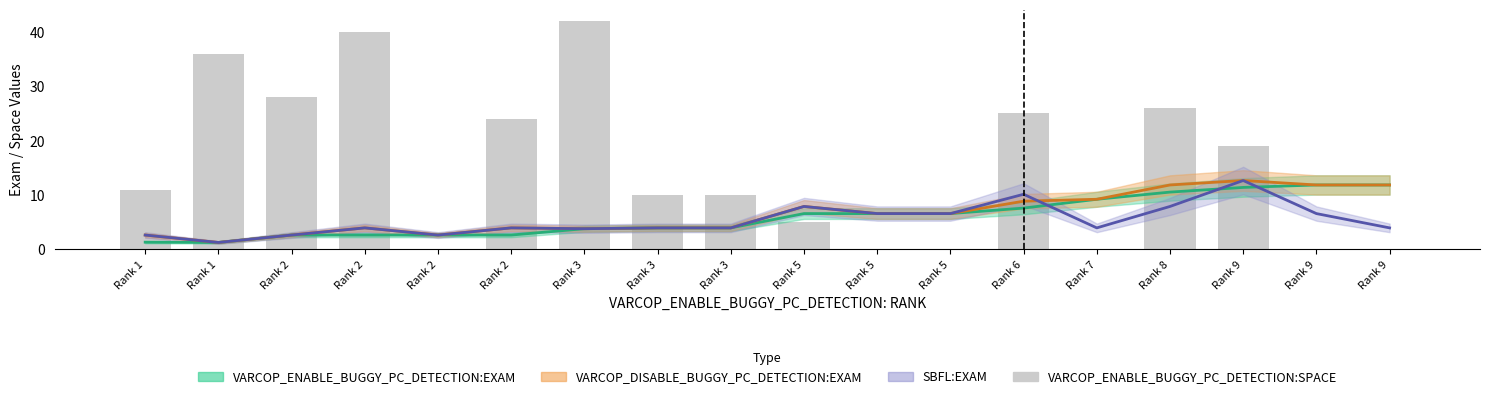

The value at Rank 2 is 24. True or false?

True